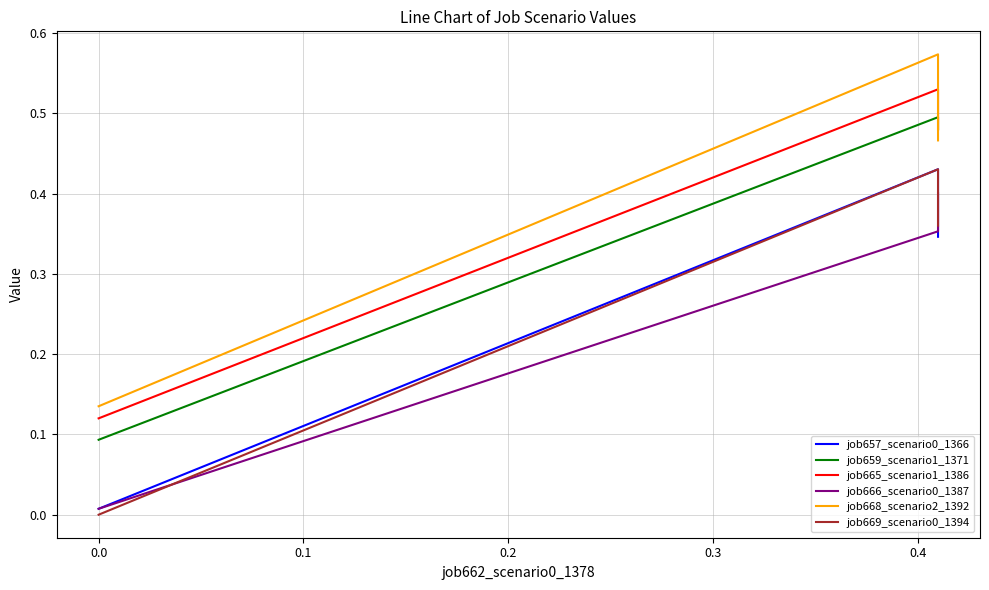

Rank the series at 0.0 from lowest to highest value.

job669_scenario0_1394, job657_scenario0_1366, job666_scenario0_1387, job659_scenario1_1371, job665_scenario1_1386, job668_scenario2_1392